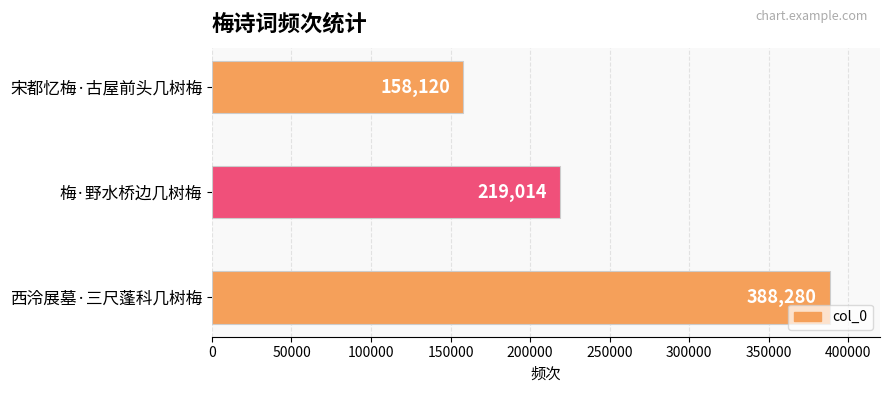

What is the change in value from 西泠展墓·三尺蓬科几树梅 to 宋都忆梅·古屋前头几树梅?

-230160